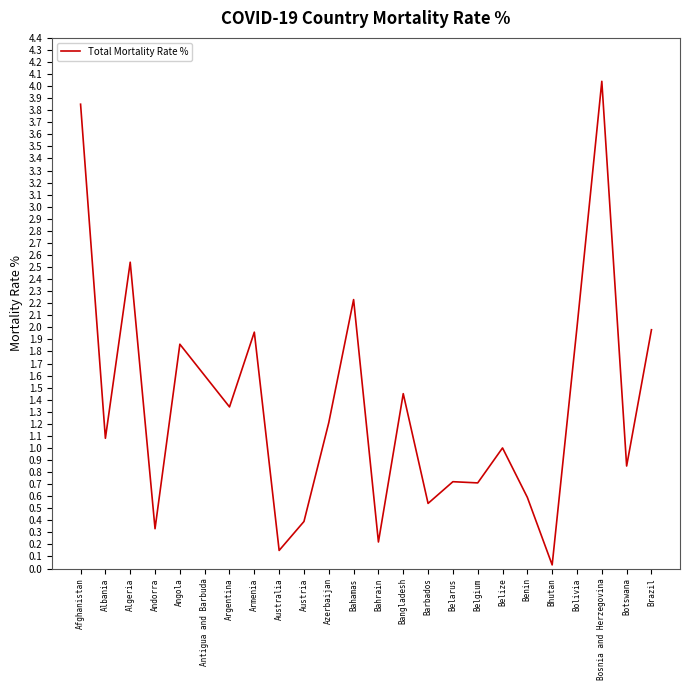

What is the change in value from Afghanistan to Argentina?

-2.5